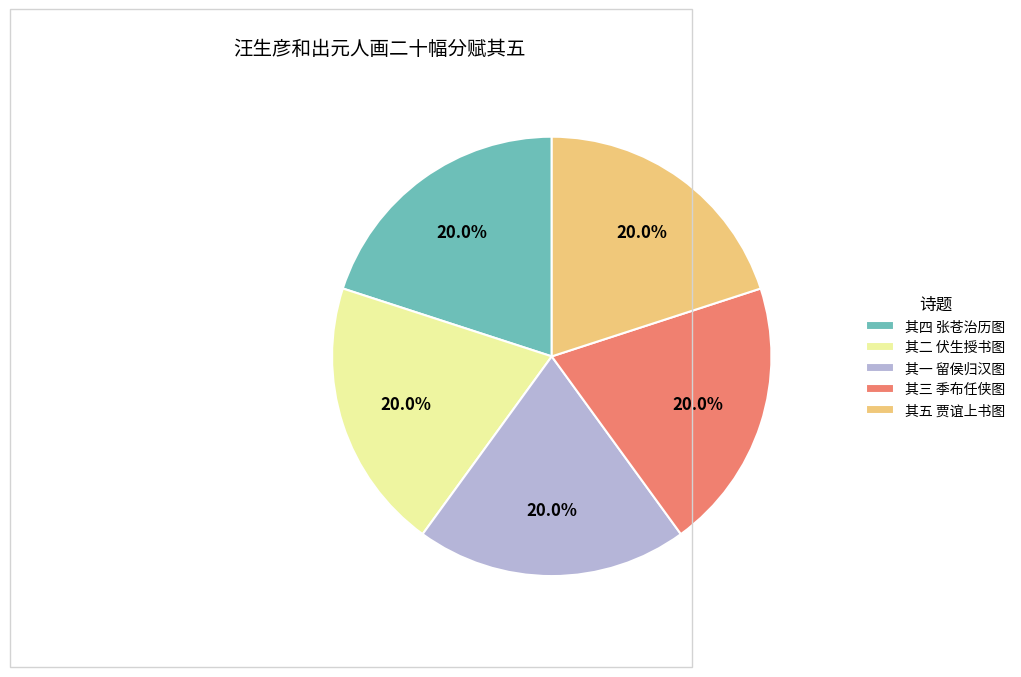

Combined, do 其一 留侯归汉图 and 其二 伏生授书图 account for over 50%?

No